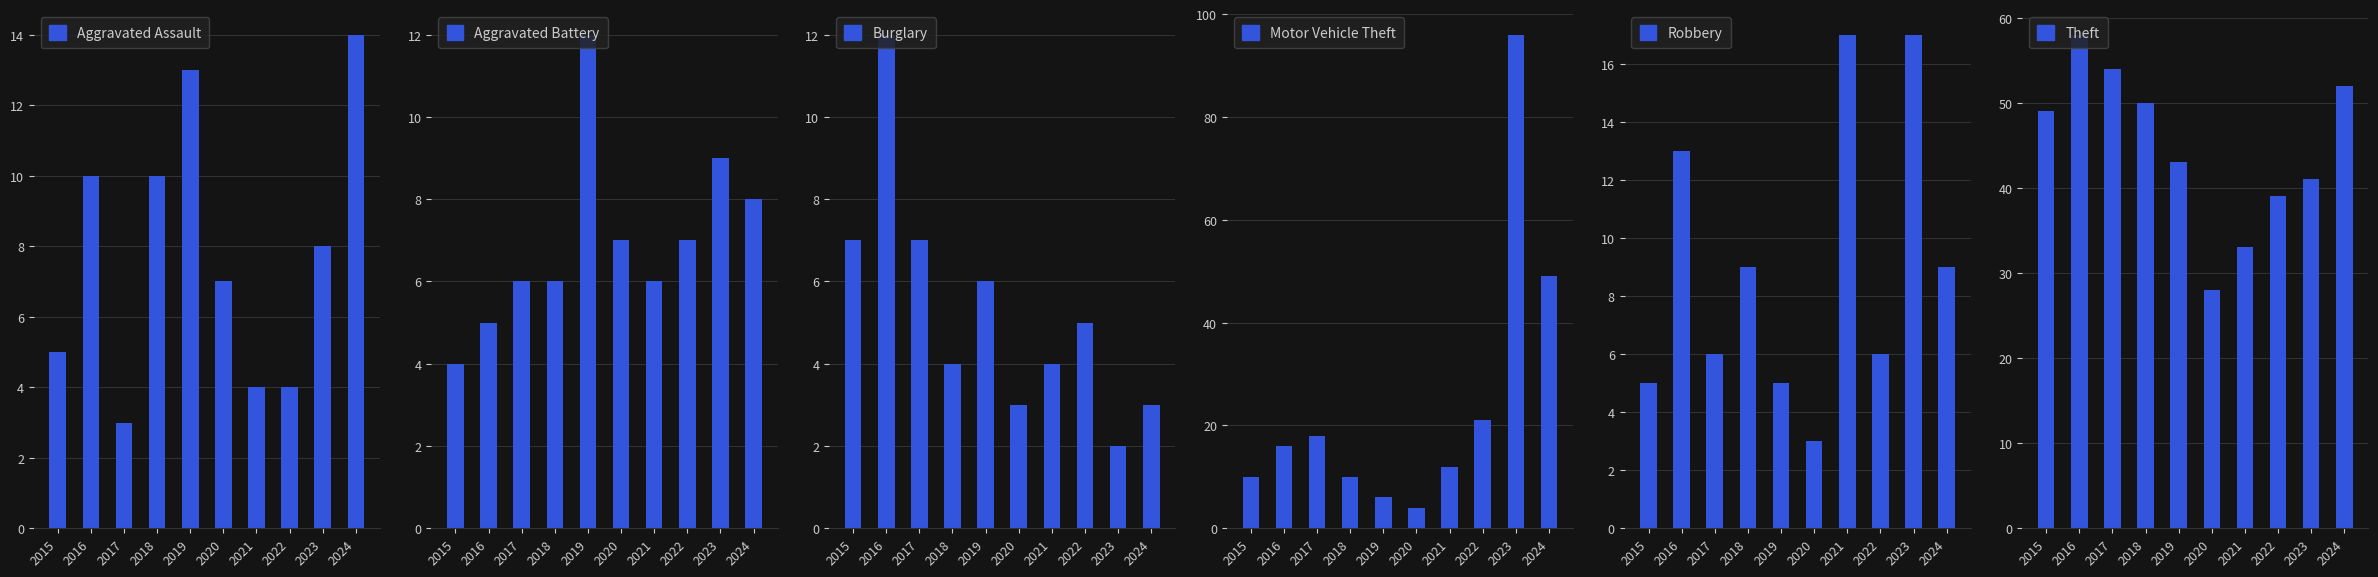

What is the sum of all Robbery values?

90